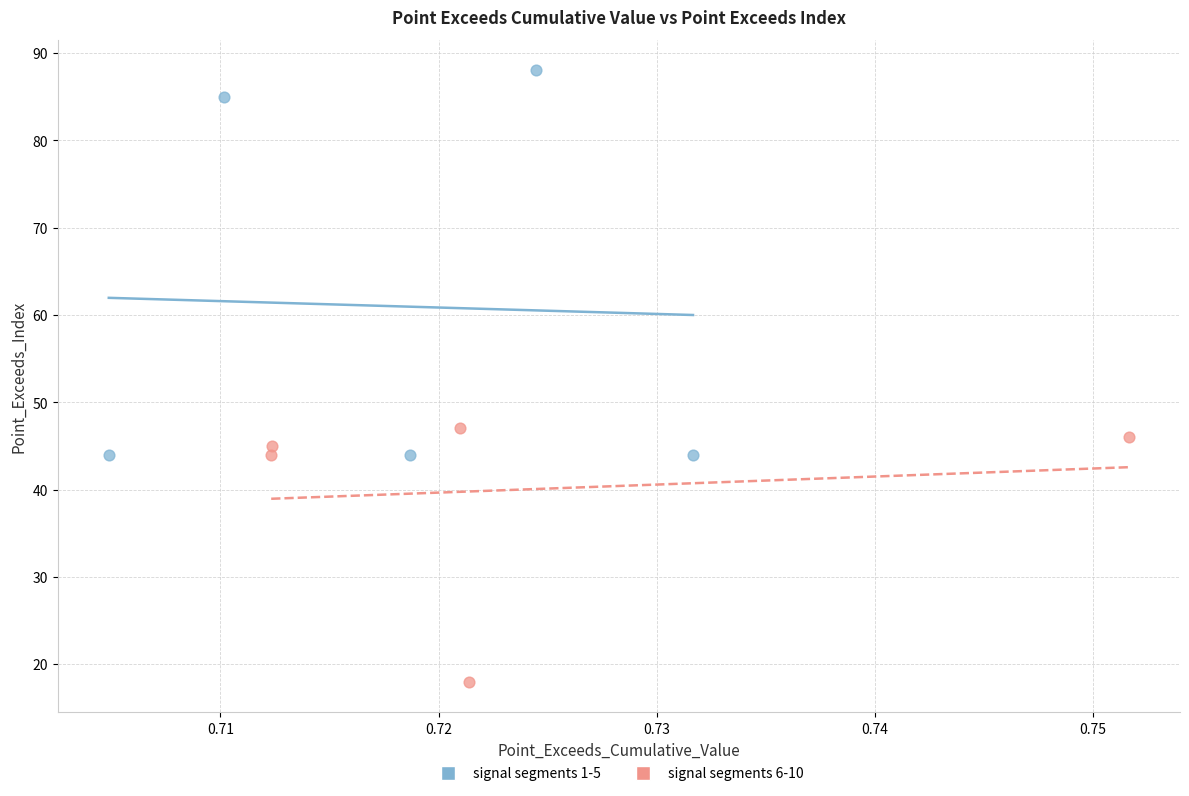

Which series has the largest Y range (max minus min)?

signal segments 1-5